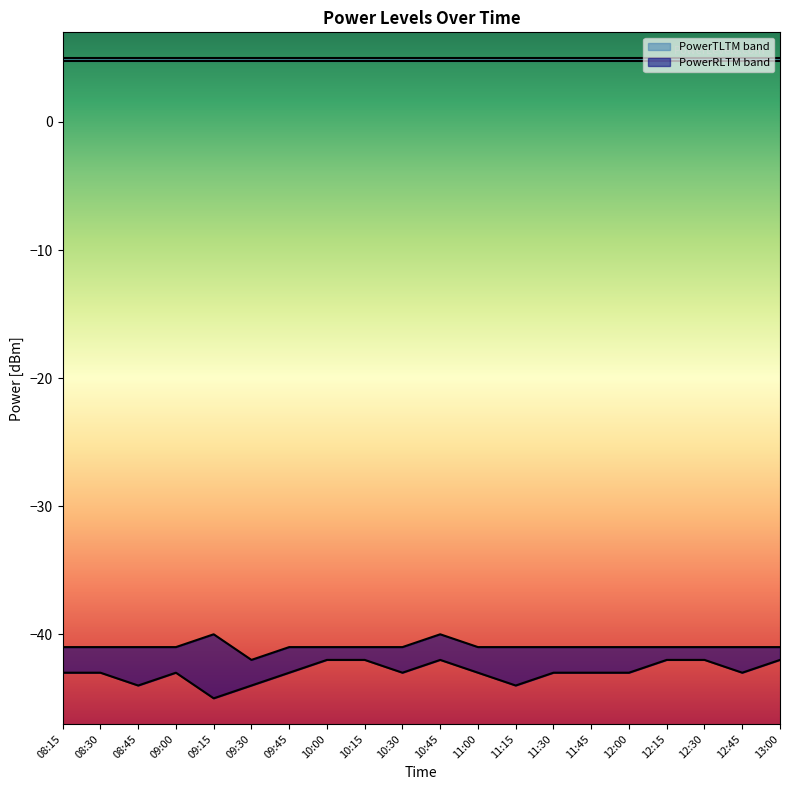

What is the spread (max minus min) of values at 11:15?

49.0